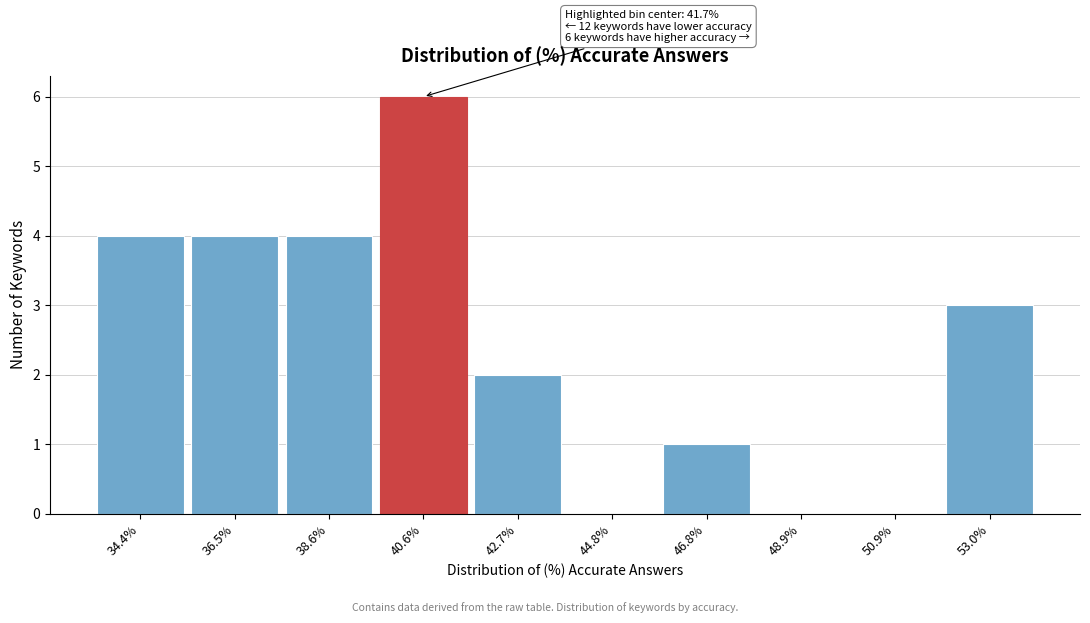

Reading left to right, transcribe all the data shown in this chart.

34.4%=4	36.5%=4	38.6%=4	40.6%=6	42.7%=2	44.8%=0	46.8%=1	48.9%=0	50.9%=0	53.0%=3